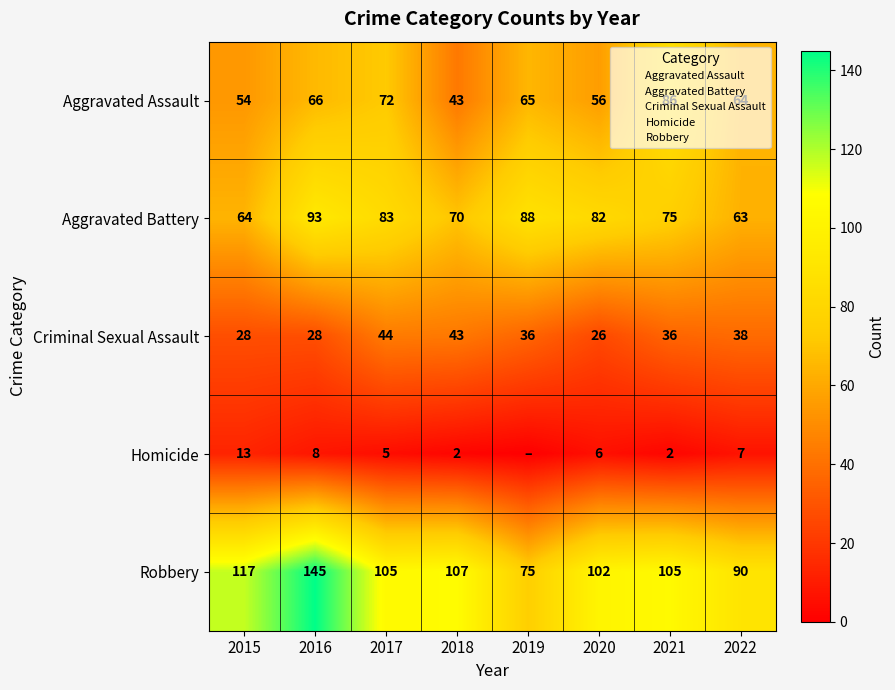

Which series has the widest spread of values?

Robbery